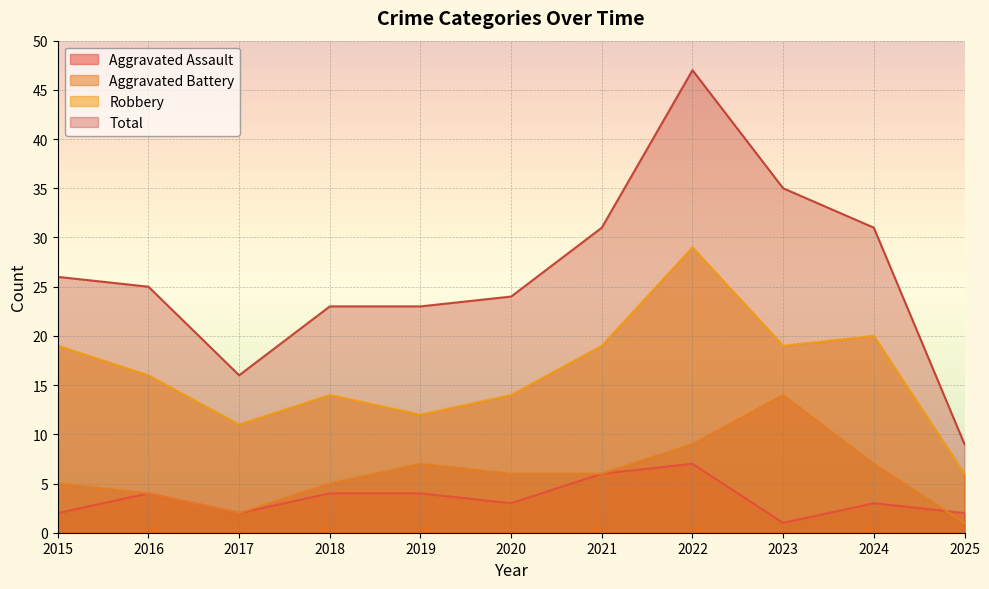

Which series has the widest spread of values?

Total